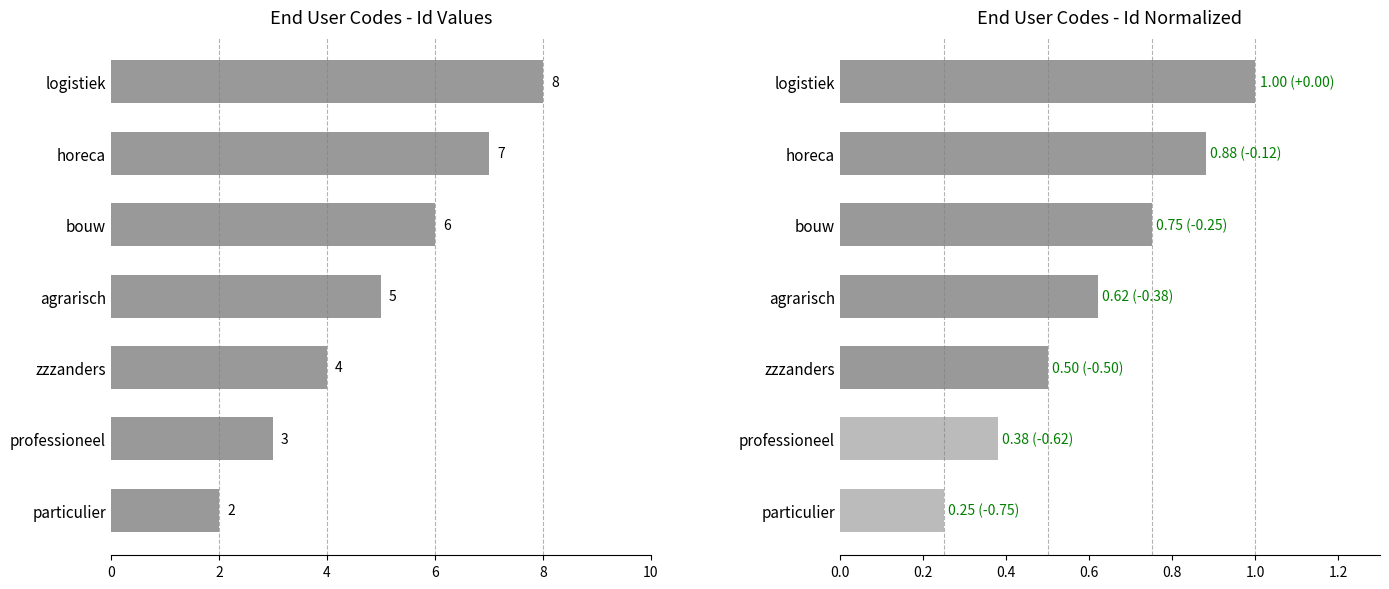

What is the difference between the second highest and second lowest values in the Id (Scaled) series?

0.5